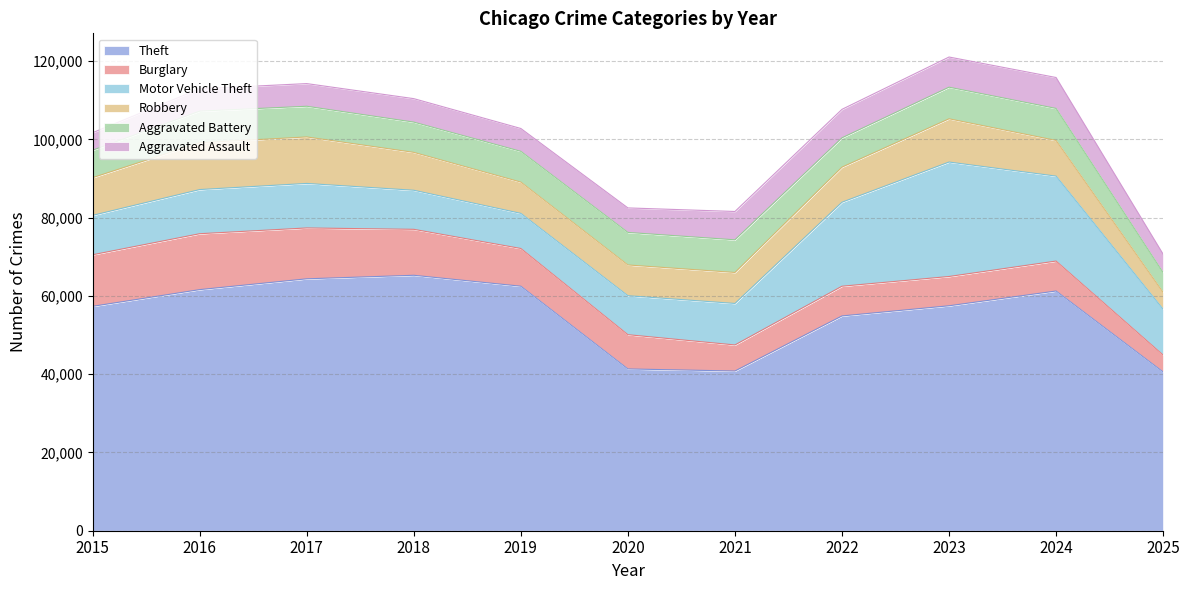

Rank the series at 2022 from highest to lowest value.

Theft, Motor Vehicle Theft, Robbery, Burglary, Aggravated Battery, Aggravated Assault